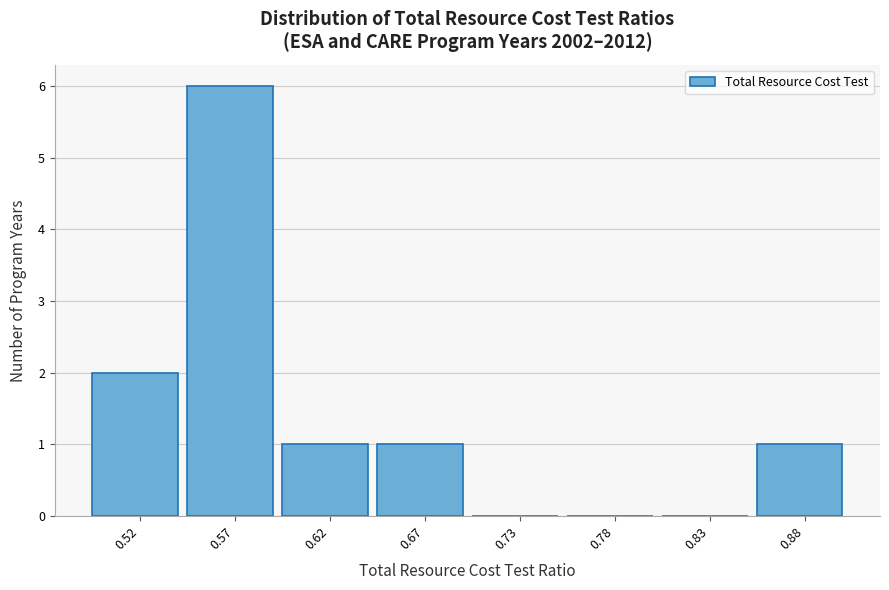

Reading left to right, list all the values displayed in this chart.

0.52=2	0.57=6	0.62=1	0.67=1	0.73=0	0.78=0	0.83=0	0.88=1